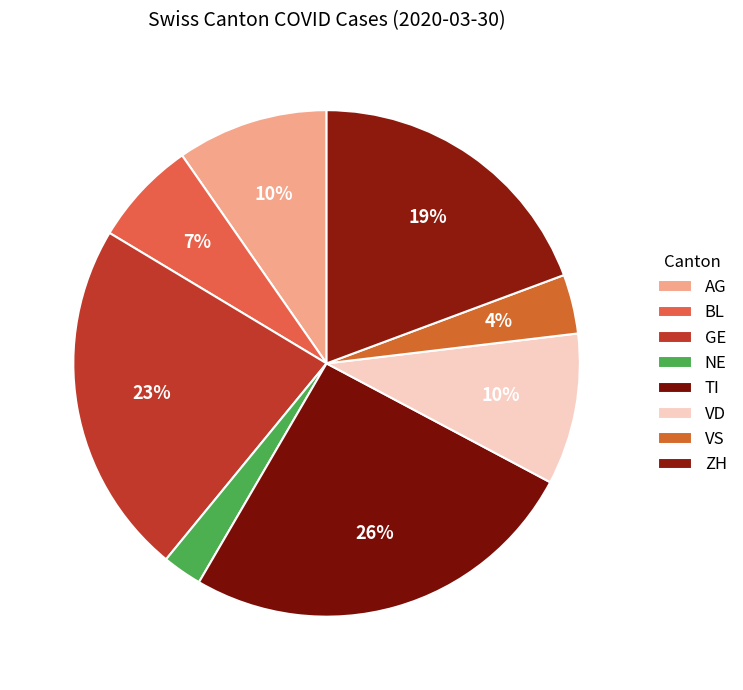

How many slices are in this pie chart?

8